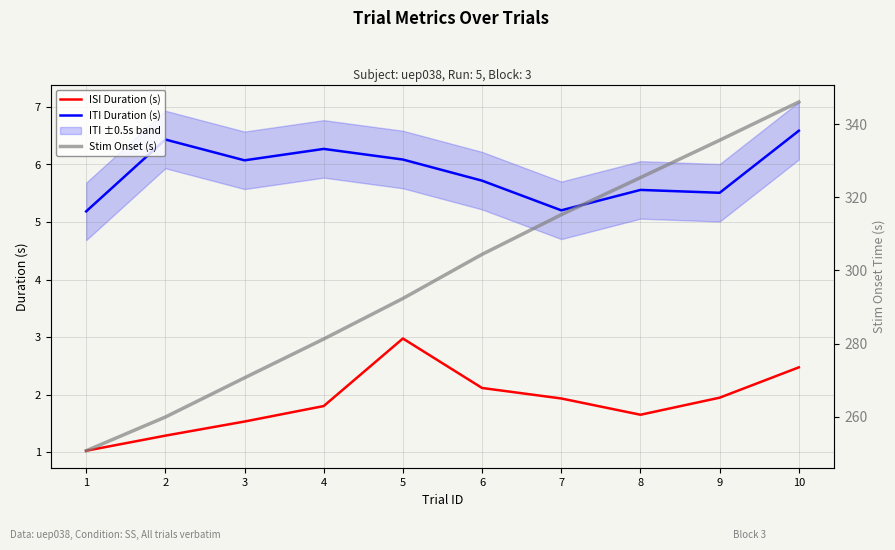

Is it true that ISI Duration (s) equals 2.5 at 10?

True